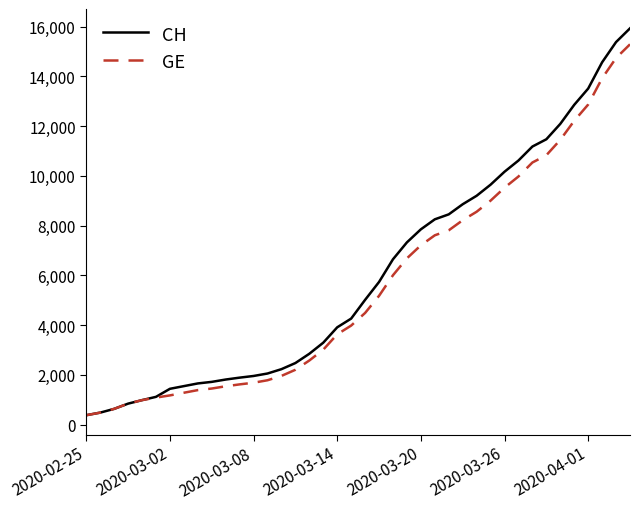

What is the sum of all CH values?

242133